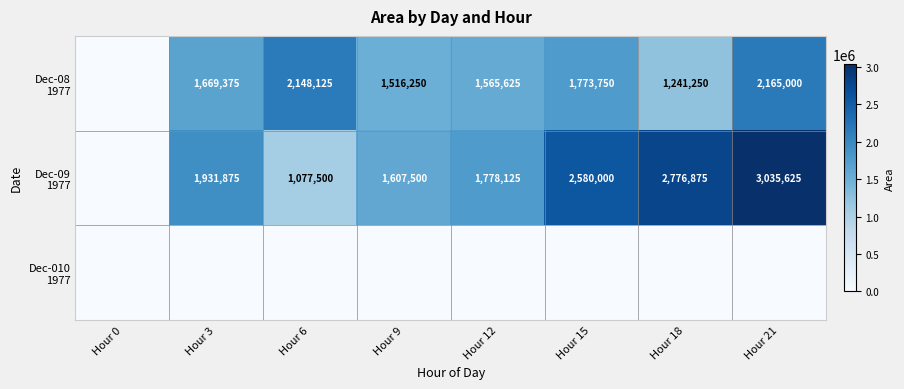

The Dec-010 1977 series shows 0 at Hour 12. True or false?

True